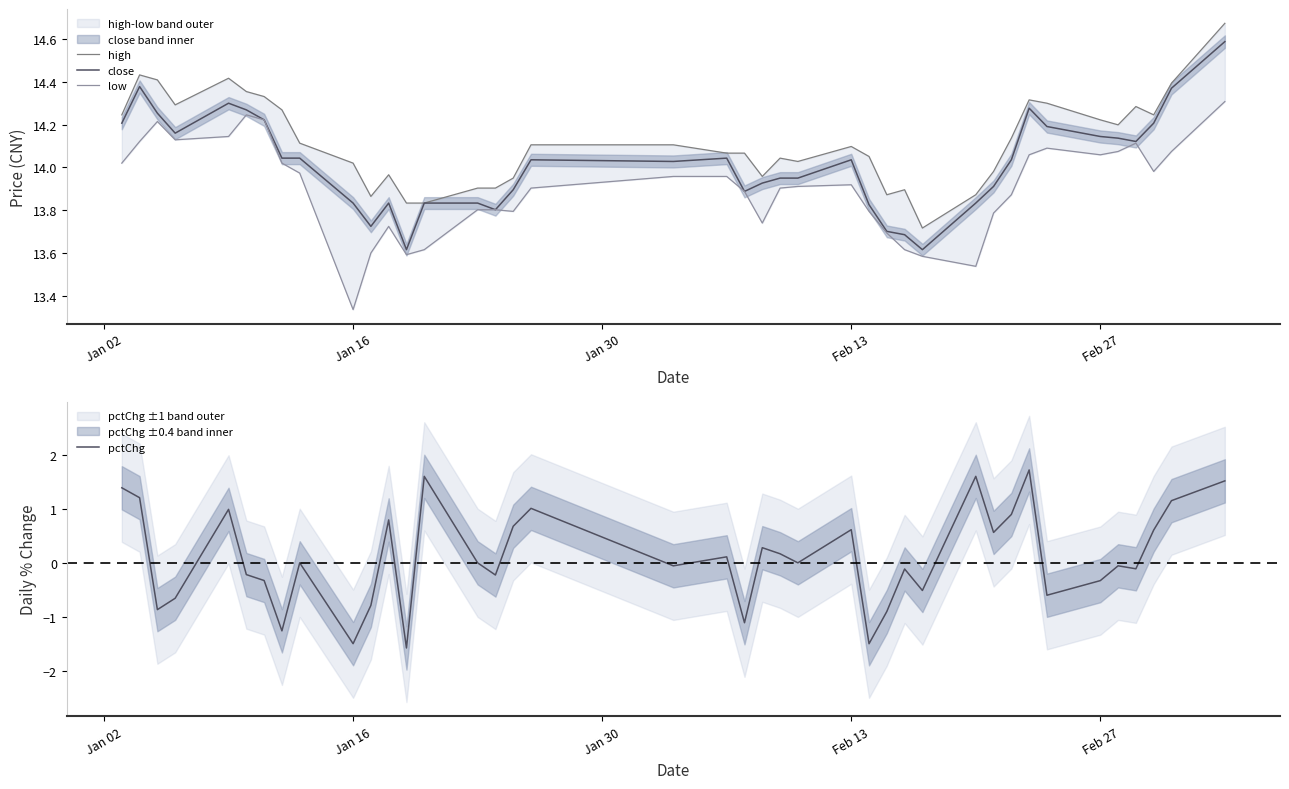

How many values in pctChg are below zero?

19